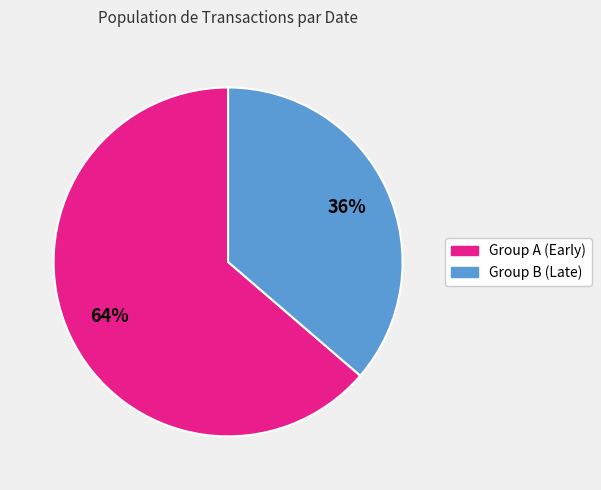

Does any single category account for the majority?

Yes